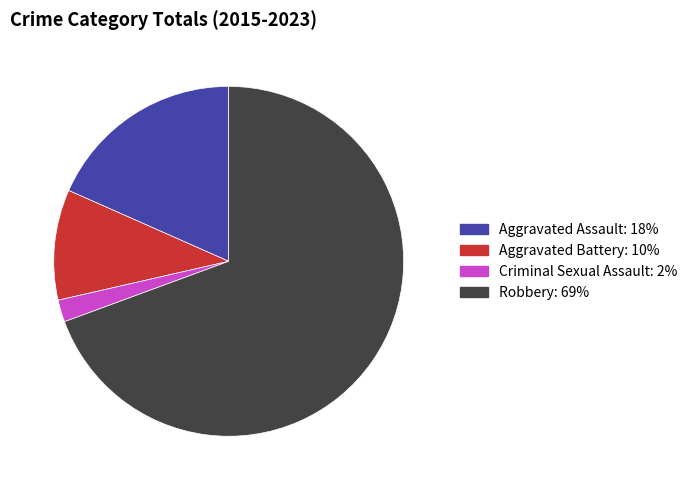

Which has a higher value, Robbery or Criminal Sexual Assault?

Robbery